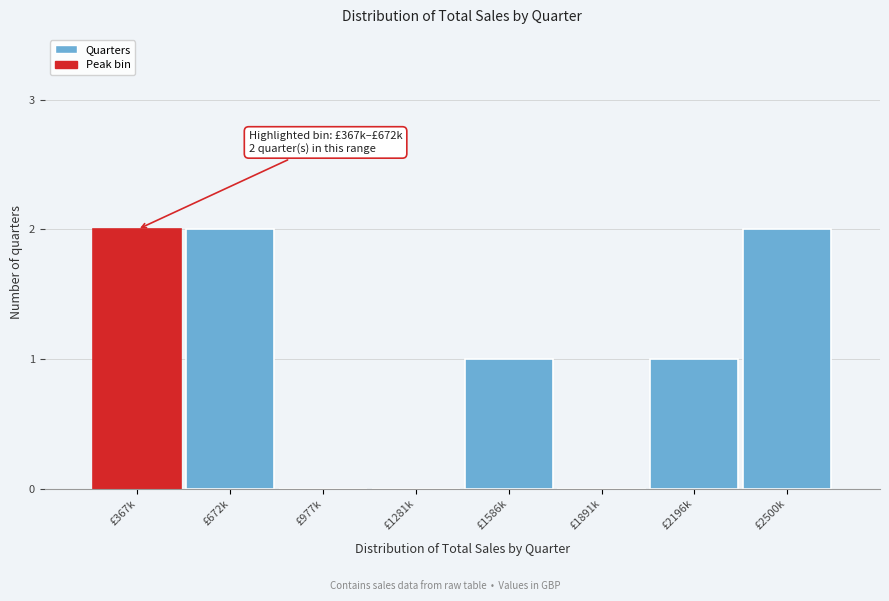

Reading left to right, list all the values displayed in this chart.

£367k=2	£672k=2	£977k=0	£1281k=0	£1586k=1	£1891k=0	£2196k=1	£2500k=2